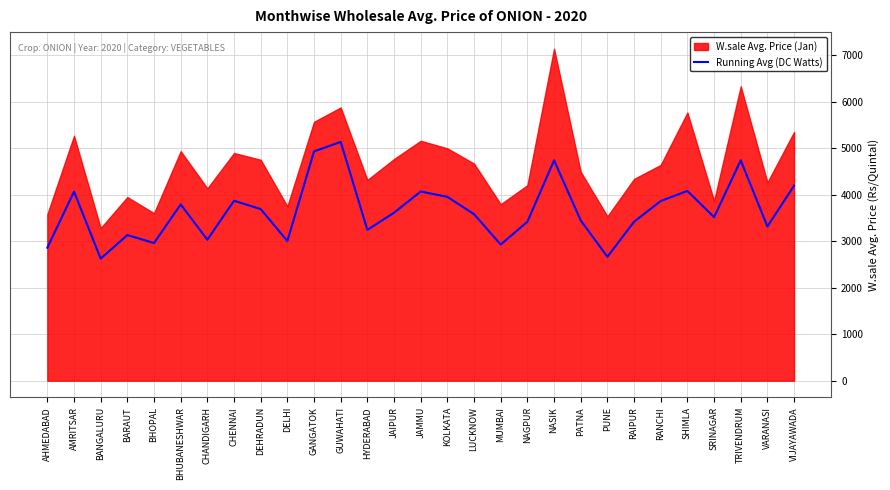

The Running Avg (DC Watts) series shows 4735.0 at NASIK. True or false?

True